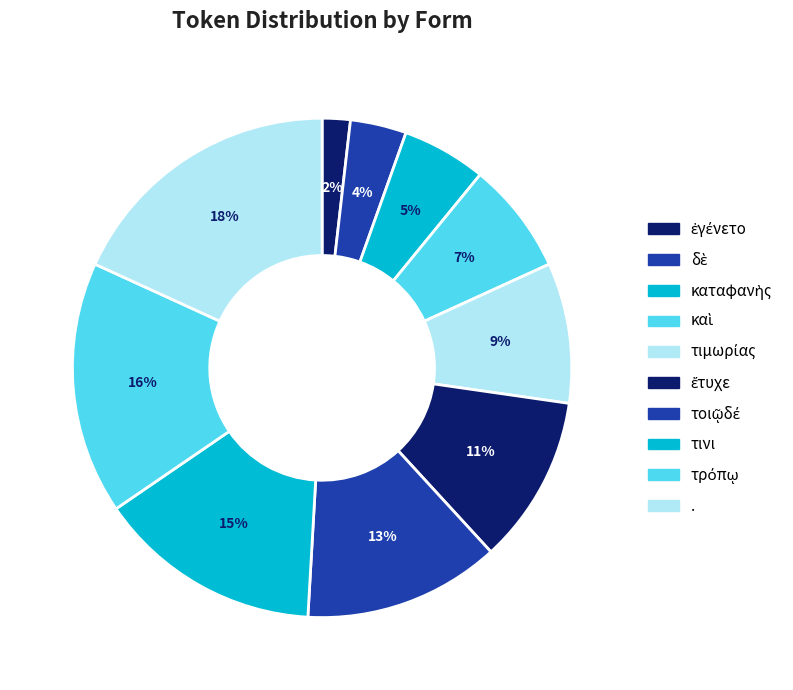

How many slices are in this pie chart?

10